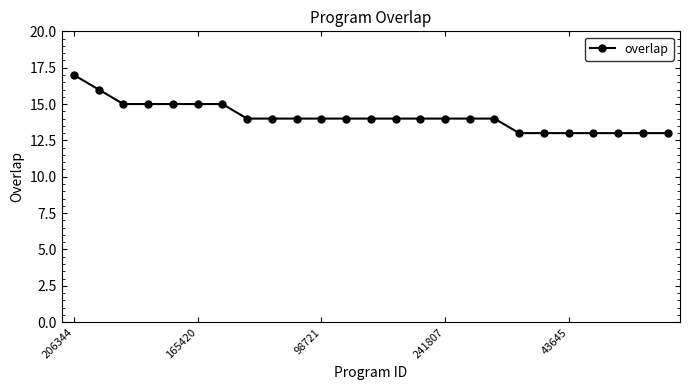

How many lines are shown in the chart?

1